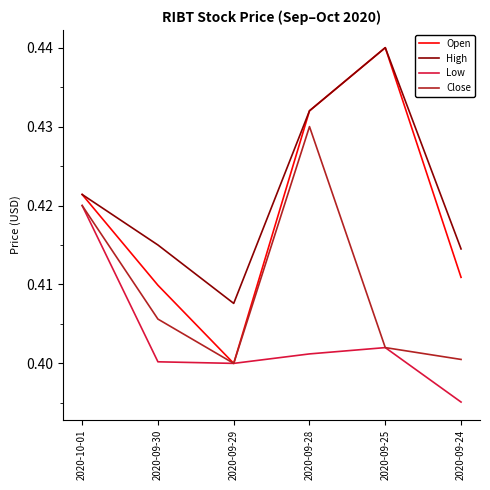

At which category is the sum across all series the highest?

2020-09-28